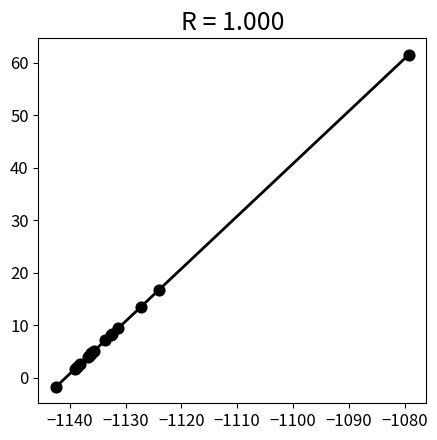

What Y value in the scatter plot is closest to 29?

16.7